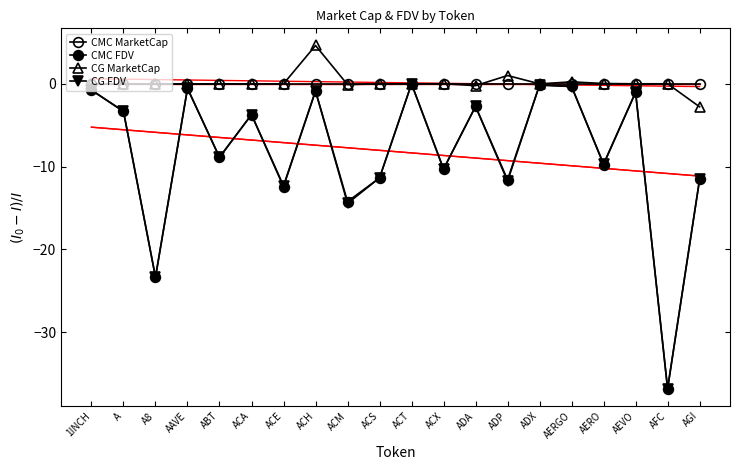

What is the difference between the second highest and minimum values in the CMC FDV series?

36.7